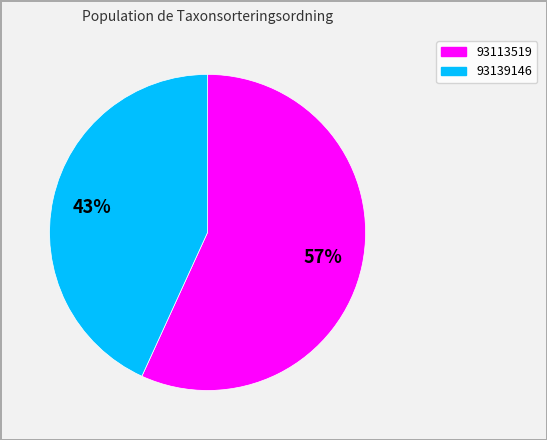

Approximately how many times larger is the value at 93113519 compared to 93139146?

1.3